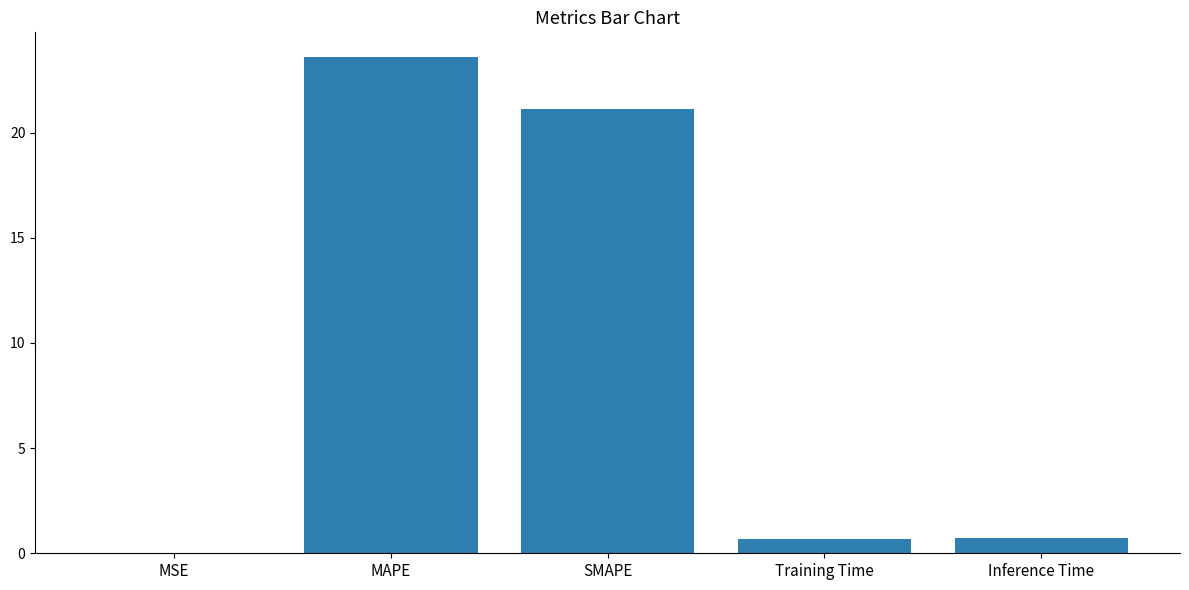

Are the bars horizontal?

No